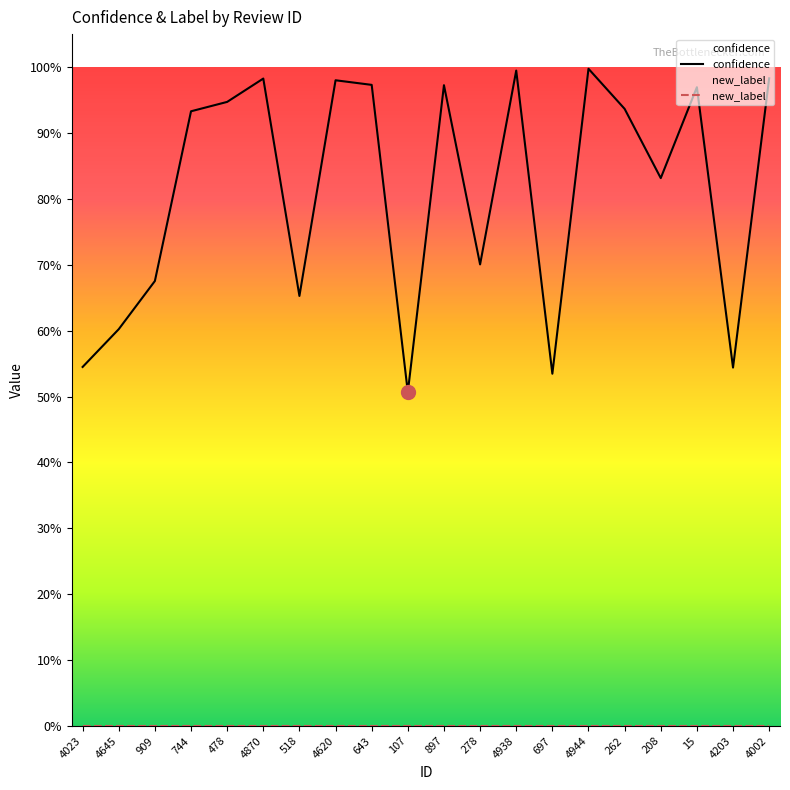

What is the maximum value shown in the chart?

1.0